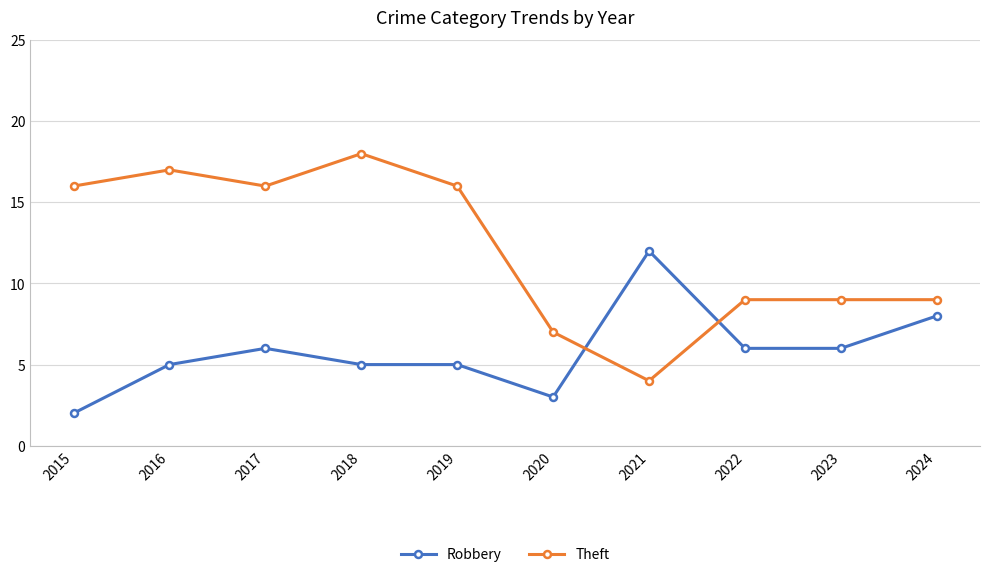

True or false: Robbery has a value of 3 at 2018.

False